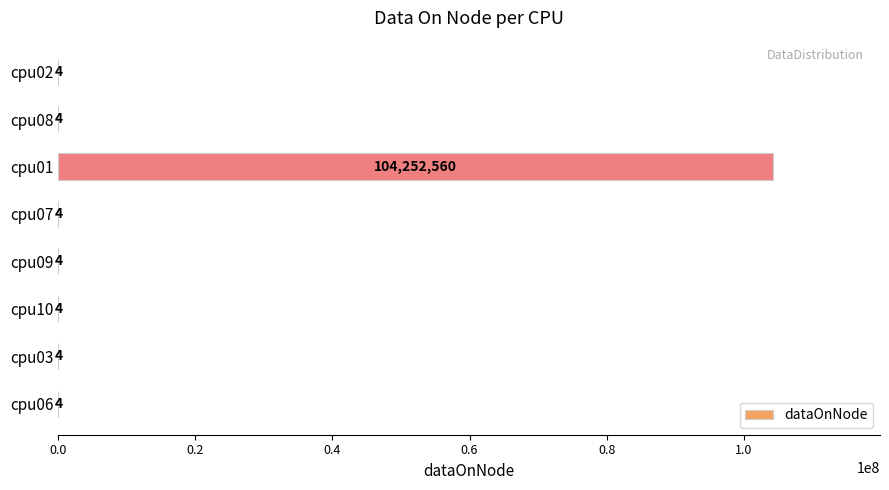

Reading bottom to top, transcribe all the data shown in this chart.

cpu06=4	cpu03=4	cpu10=4	cpu09=4	cpu07=4	cpu01=104252560	cpu08=4	cpu02=4